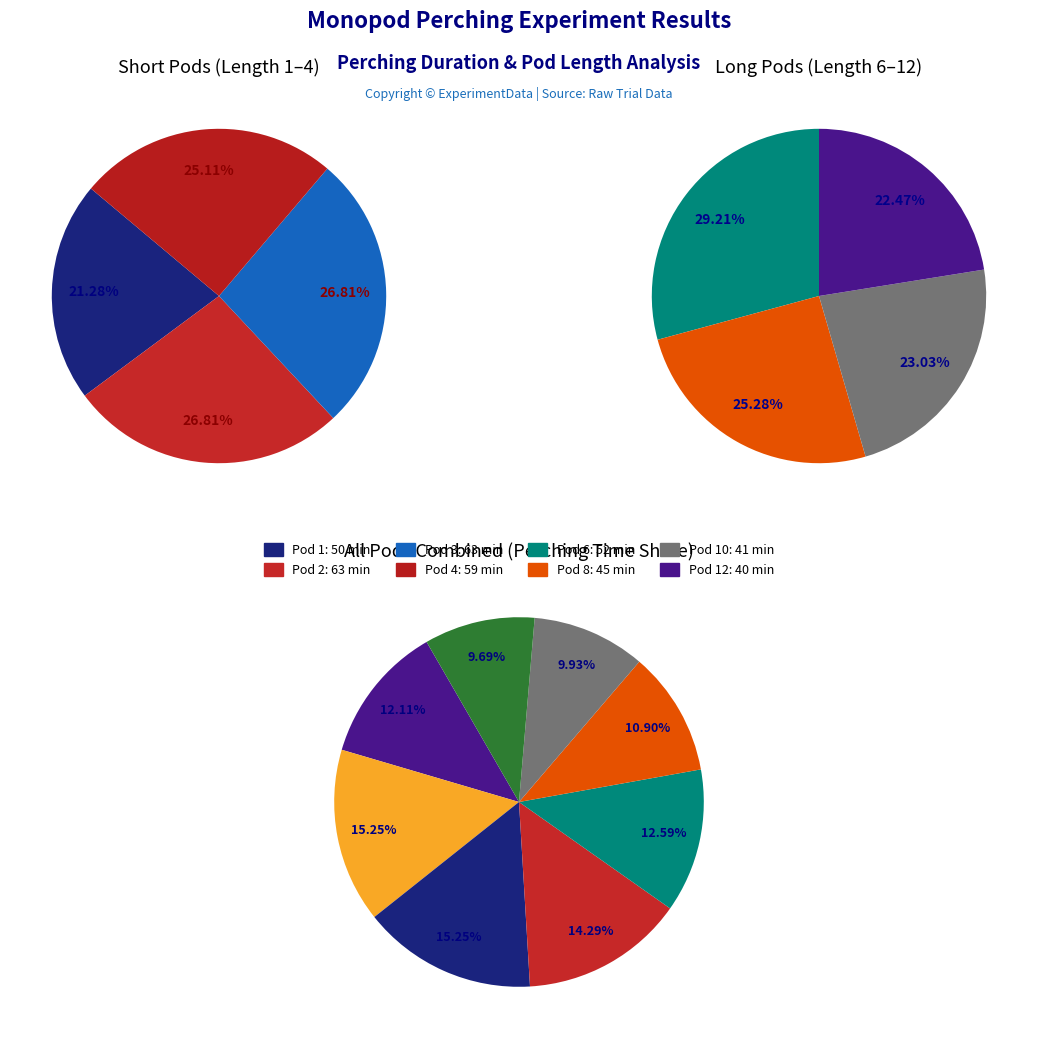

How many slices are in this pie chart?

8